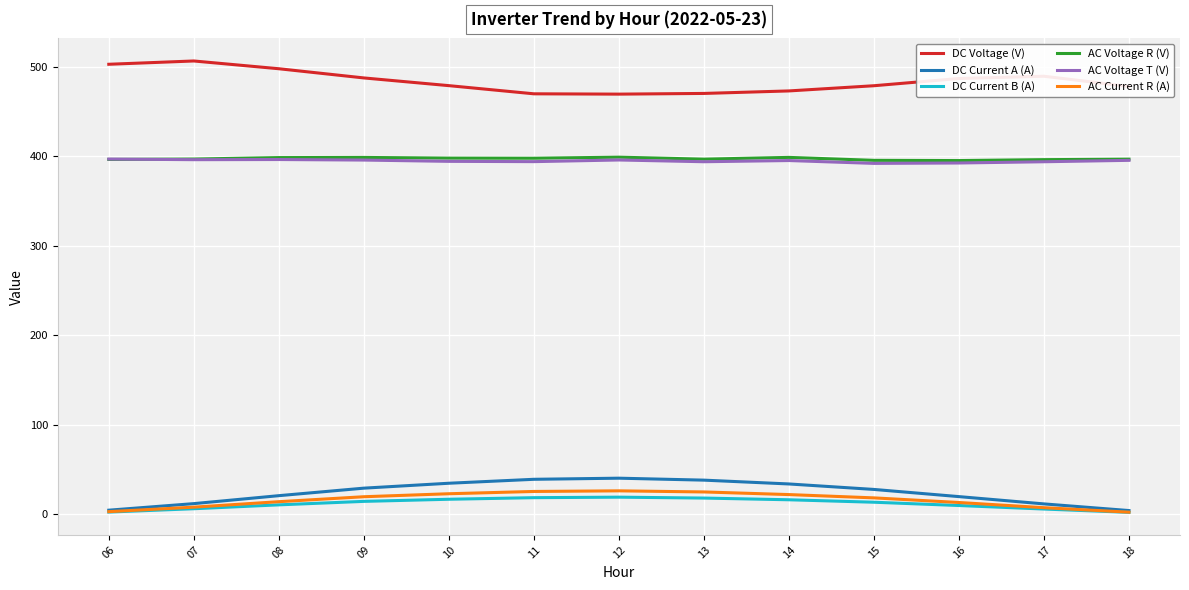

True or false: AC Voltage T (V) has a value of 395.4 at 18.

True